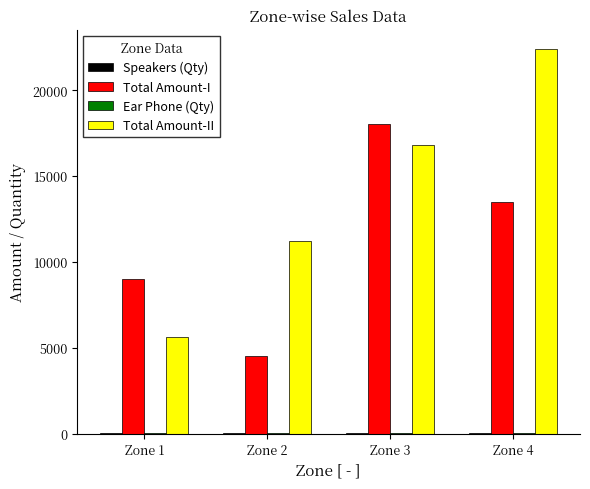

Which series has the largest total across all categories?

Total Amount-II